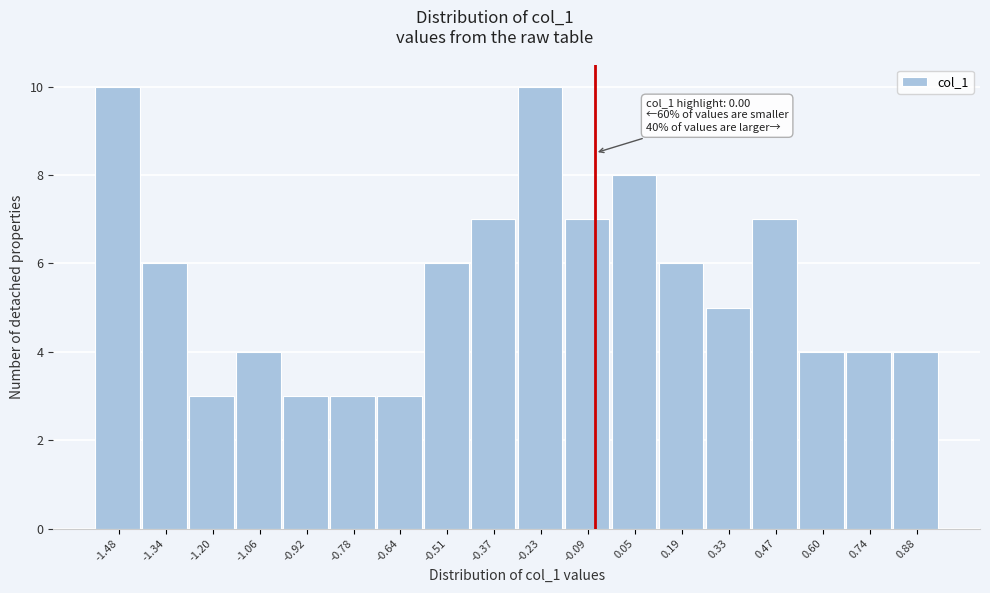

Reading right to left, what are all the values shown in this chart?

0.88=4	0.74=4	0.60=4	0.47=7	0.33=5	0.19=6	0.05=8	-0.09=7	-0.23=10	-0.37=7	-0.51=6	-0.64=3	-0.78=3	-0.92=3	-1.06=4	-1.20=3	-1.34=6	-1.48=10